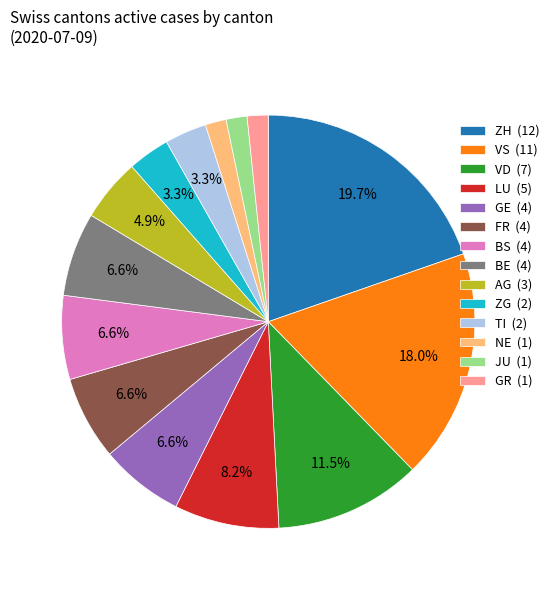

Does any single category account for the majority?

No